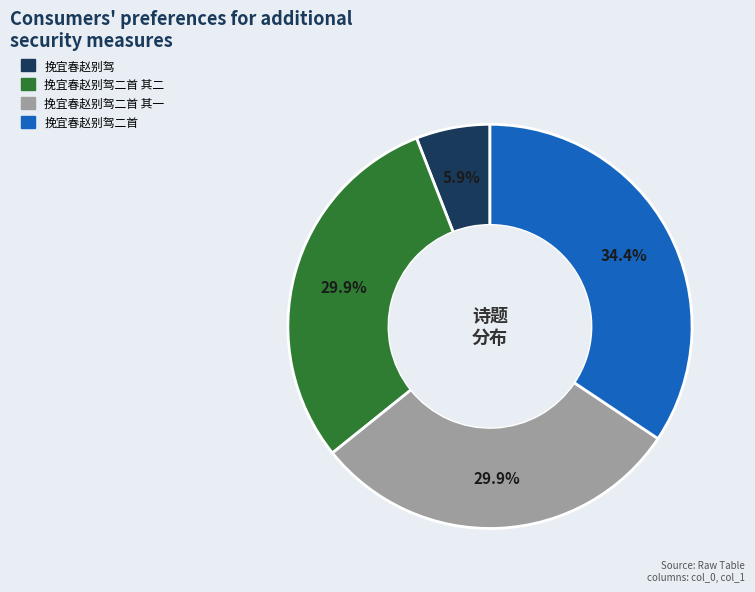

Does any single category account for the majority?

No